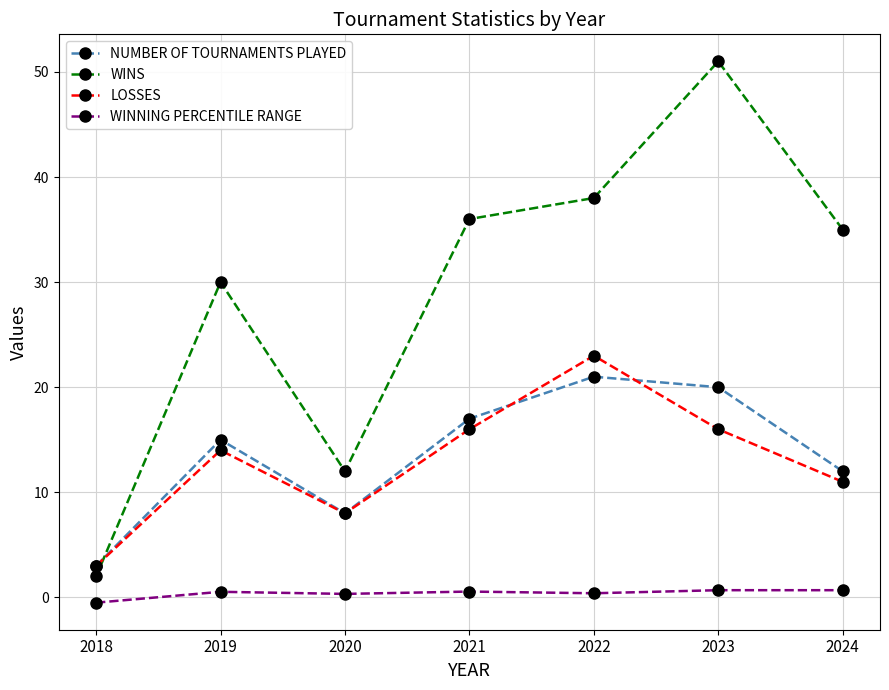

What is the sum of the WINNING PERCENTILE RANGE values at 2018 and 2024?

0.2